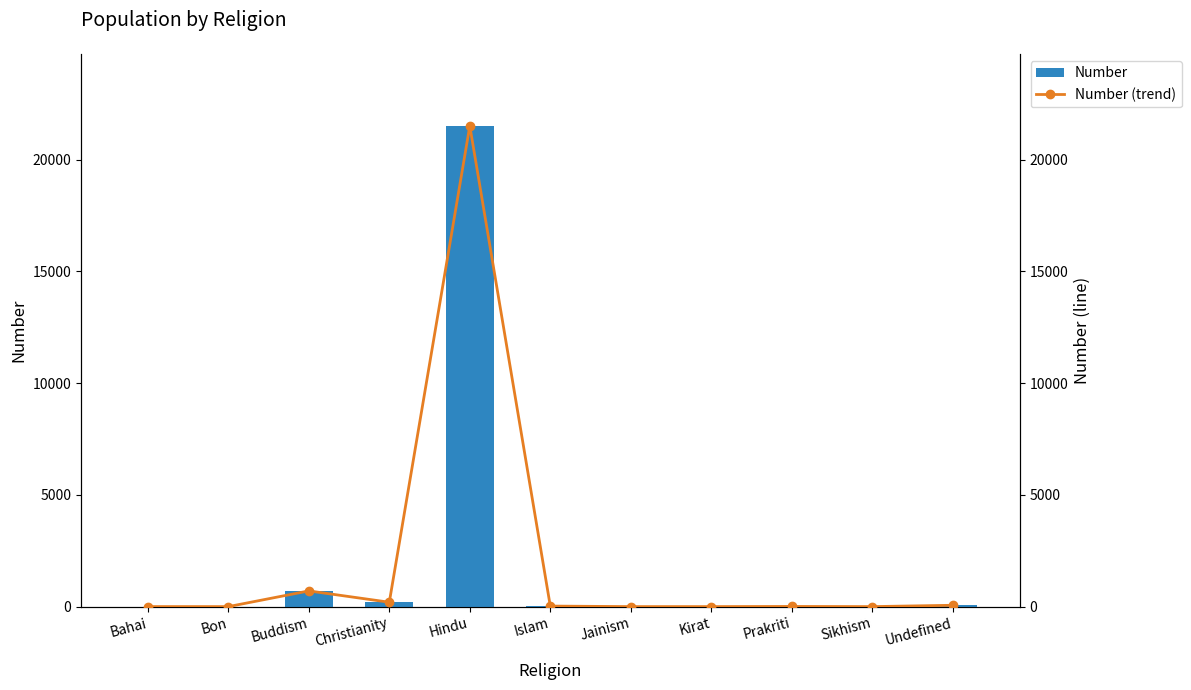

Reading left to right, list all the values displayed in this chart.

Number: Bahai=1	Bon=0	Buddism=703	Christianity=196	Hindu=21511	Islam=24	Jainism=0	Kirat=0	Prakriti=7	Sikhism=0	Undefined=60
Number (trend): Bahai=1	Bon=0	Buddism=703	Christianity=196	Hindu=21511	Islam=24	Jainism=0	Kirat=0	Prakriti=7	Sikhism=0	Undefined=60